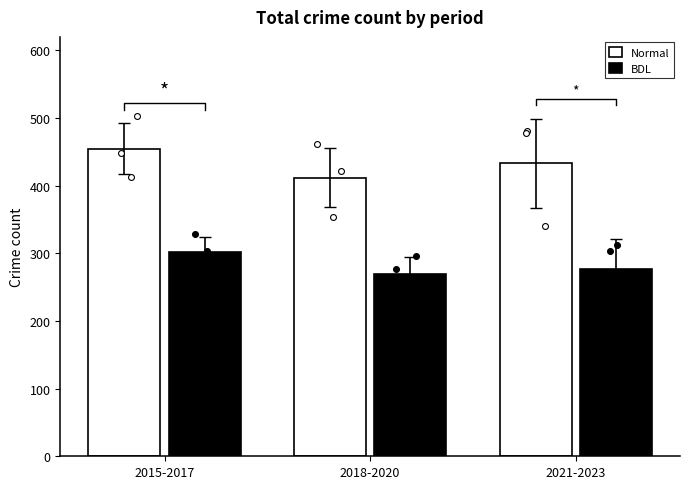

Which series reaches the minimum Y coordinate?

BDL